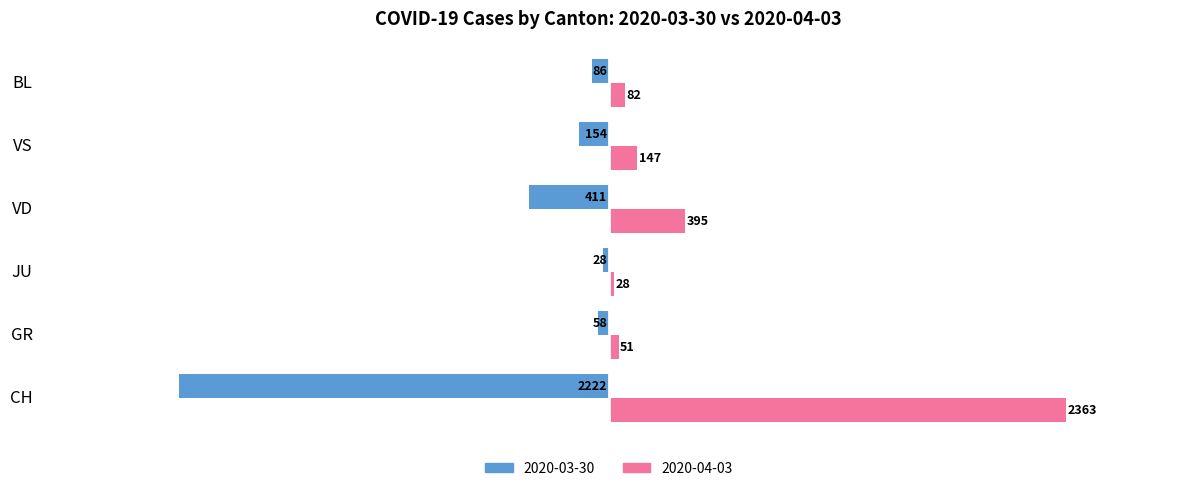

Which series has the largest total across all categories?

2020-04-03